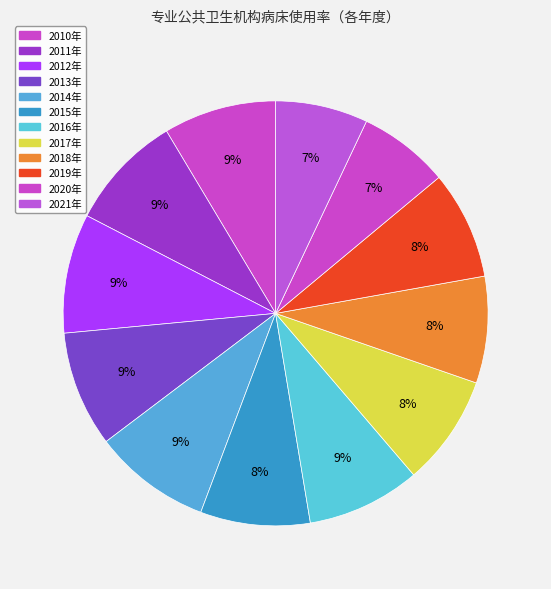

What is the largest slice in the pie chart?

2012年